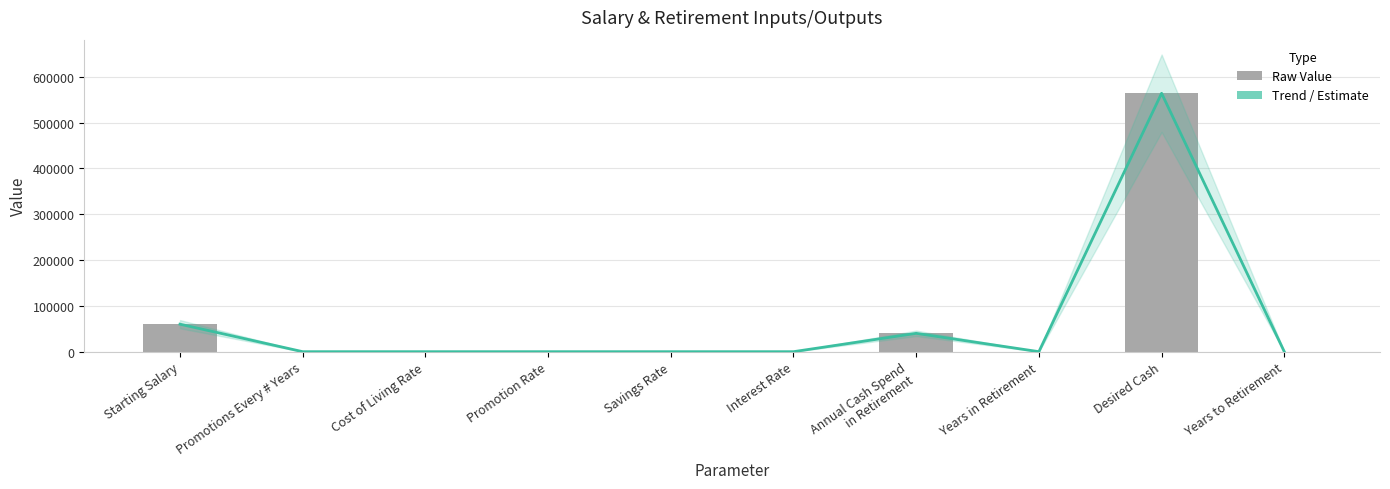

What is the change in value from Starting Salary to Annual Cash Spend
in Retirement?

-20000.0